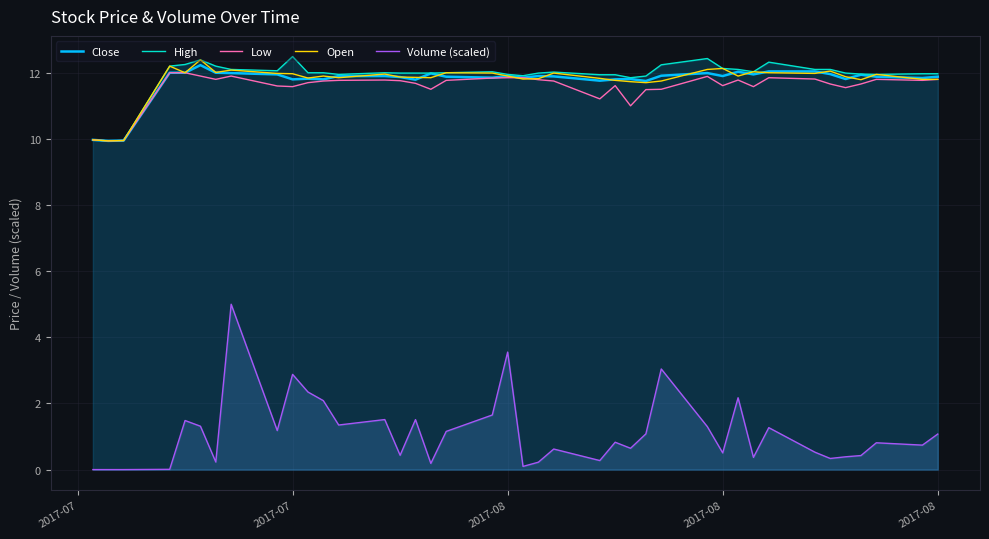

Which series has the largest total across all categories?

High